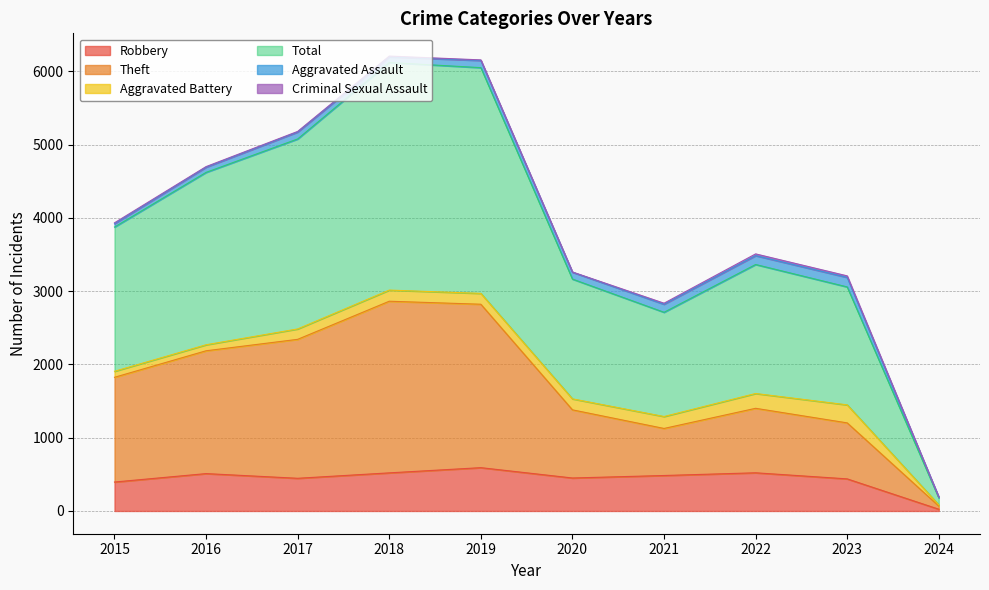

How many lines are shown in the chart?

6